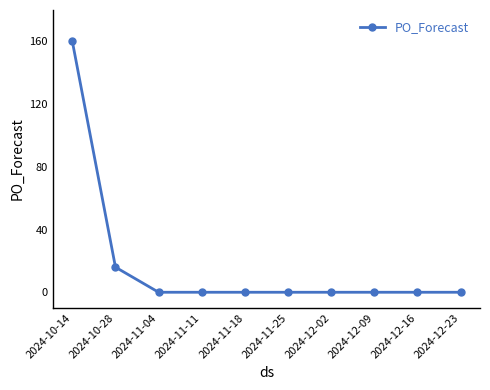

How many categories are shown in the chart?

10